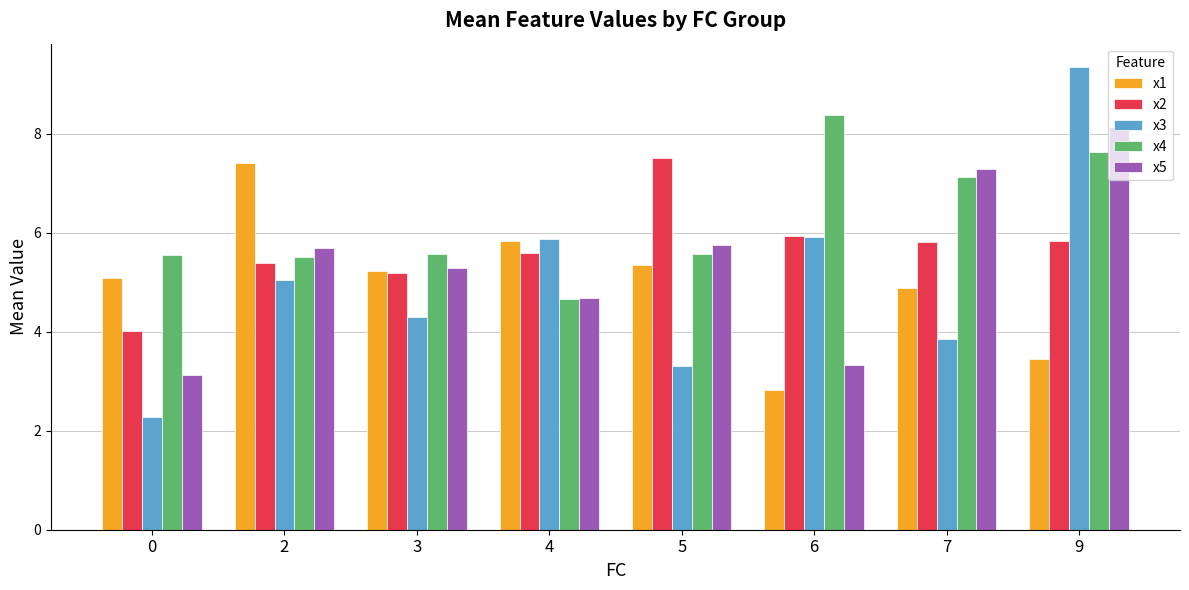

At which label does x1 reach its peak?

2